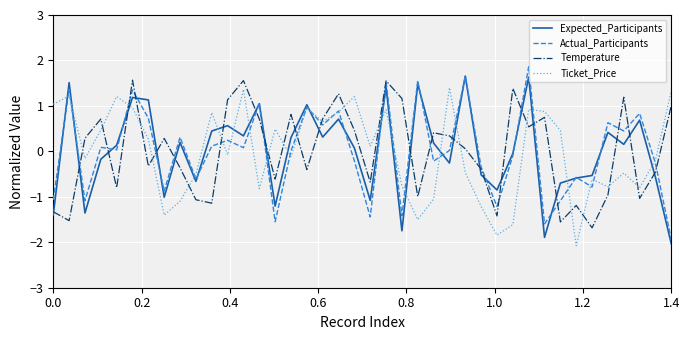

What is the difference between the maximum and second lowest values in the Ticket_Price series?

3.2